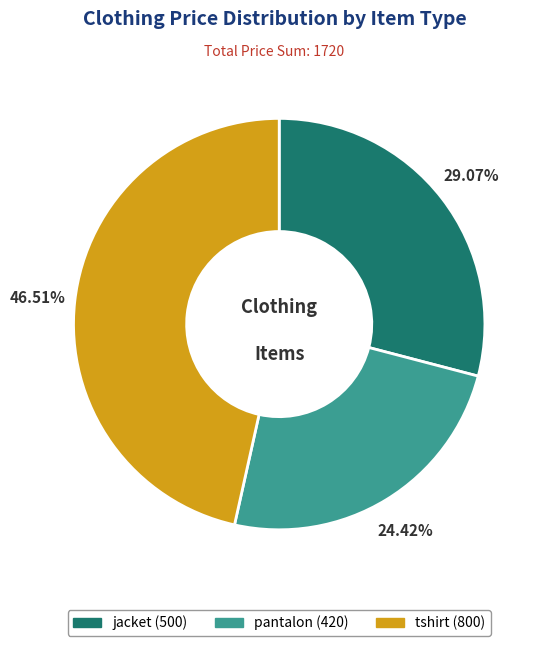

To the nearest percent, what is the difference between the largest and smallest slice percentages?

22%